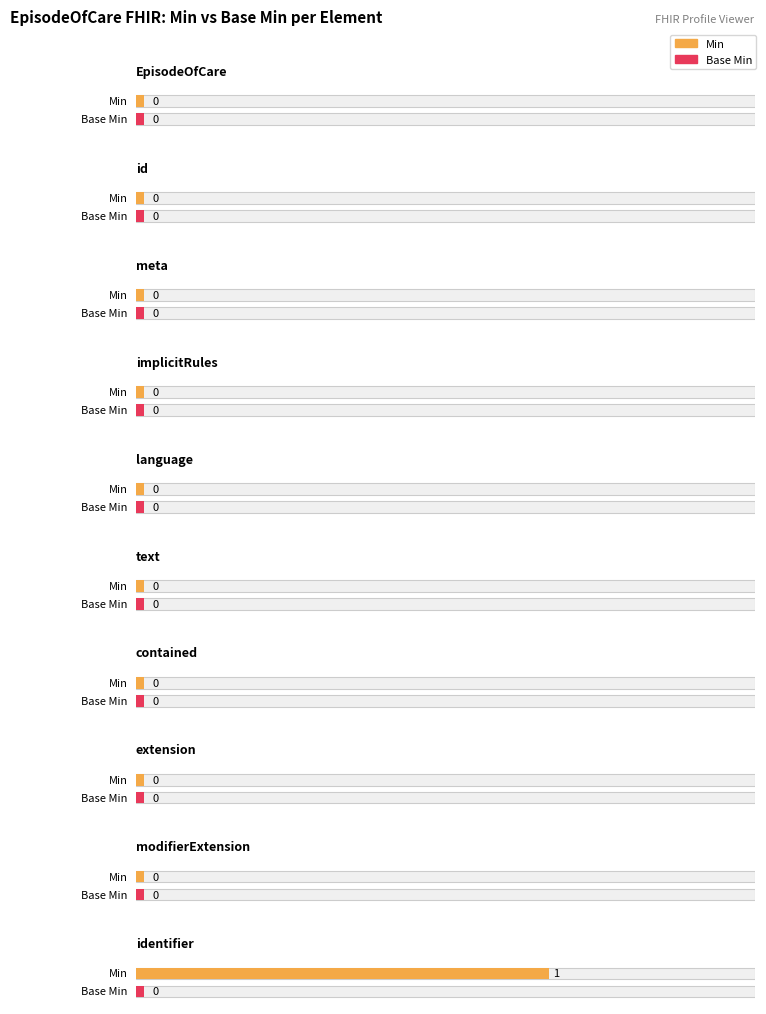

What is the difference between the Min values at 9 and 3?

1